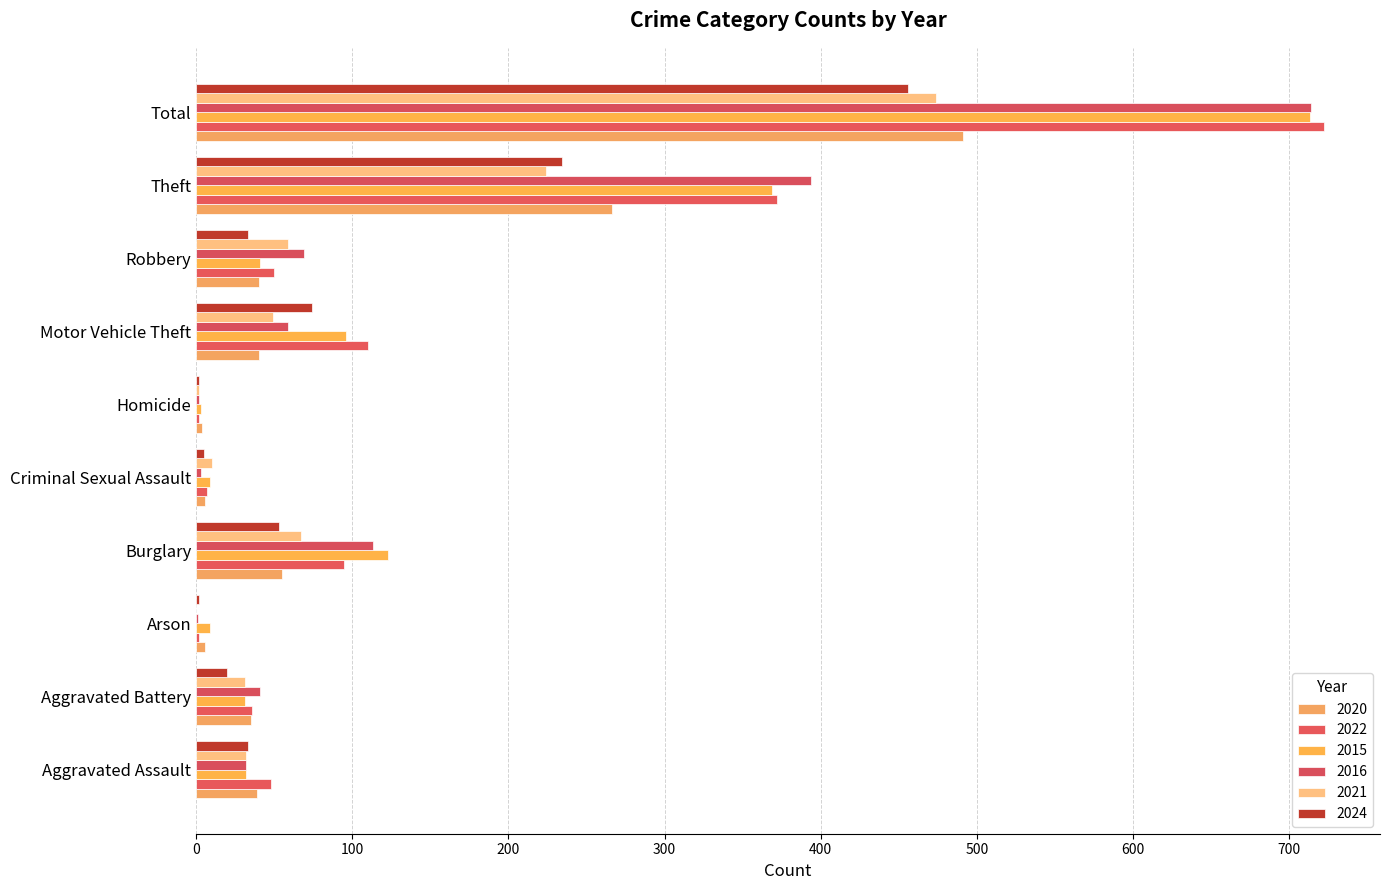

What is the difference between the second highest and second lowest values in the 2016 series?

392